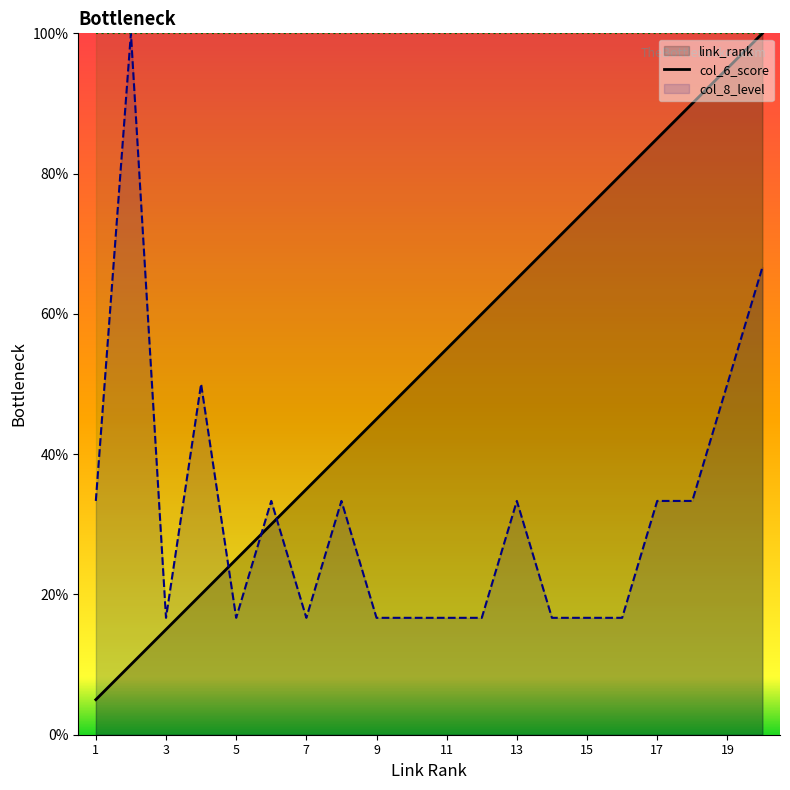

Does the chart display data point markers on the line(s)?

No